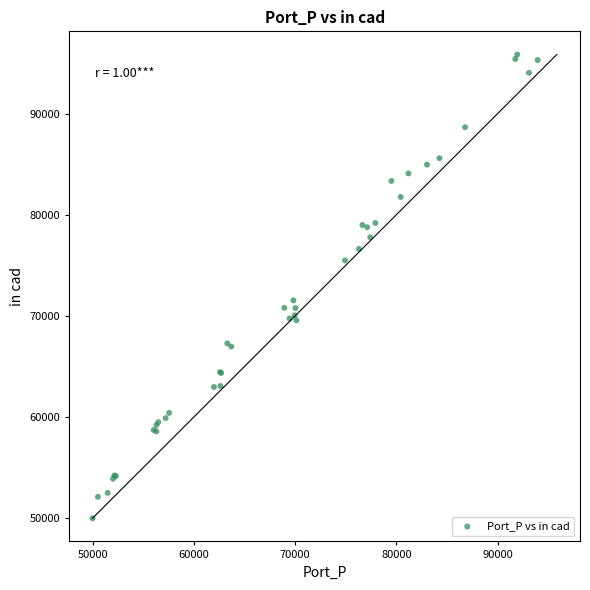

What Y value in the scatter plot is closest to 72924?

71538.1